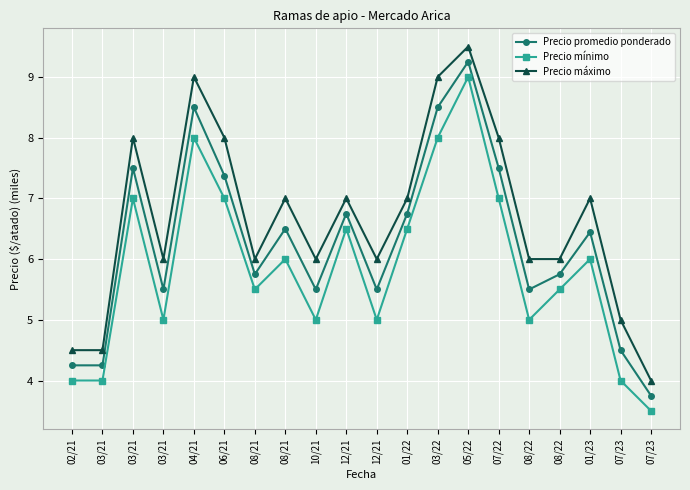

Which series has the largest range (max minus min)?

Precio promedio ponderado